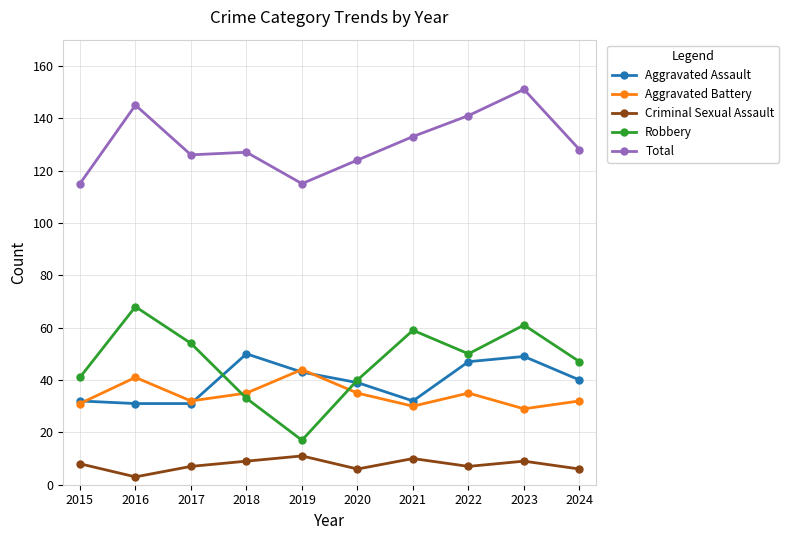

Is this an area chart (filled region under the line)?

No